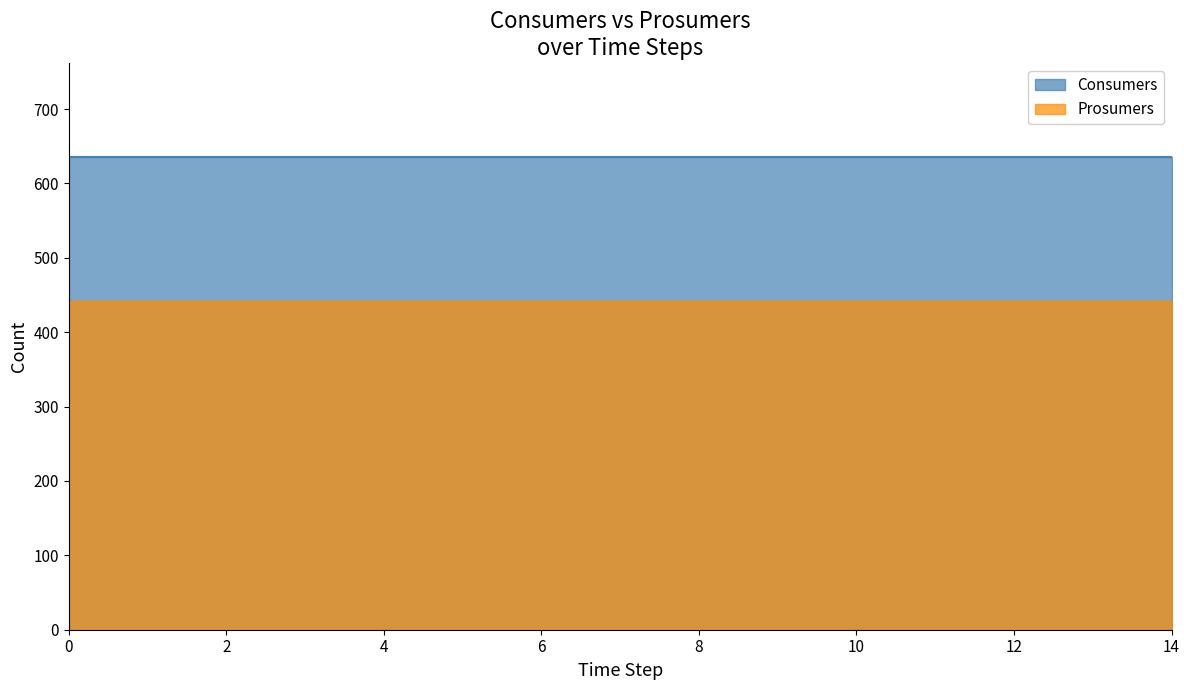

What are all the series names shown in the legend?

Consumers, Prosumers